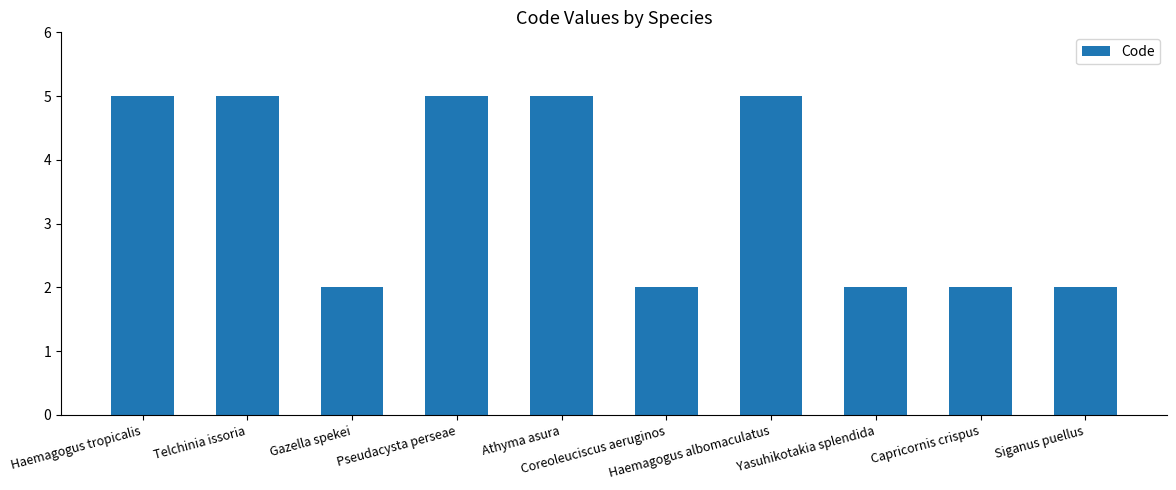

What is the greatest value displayed?

5